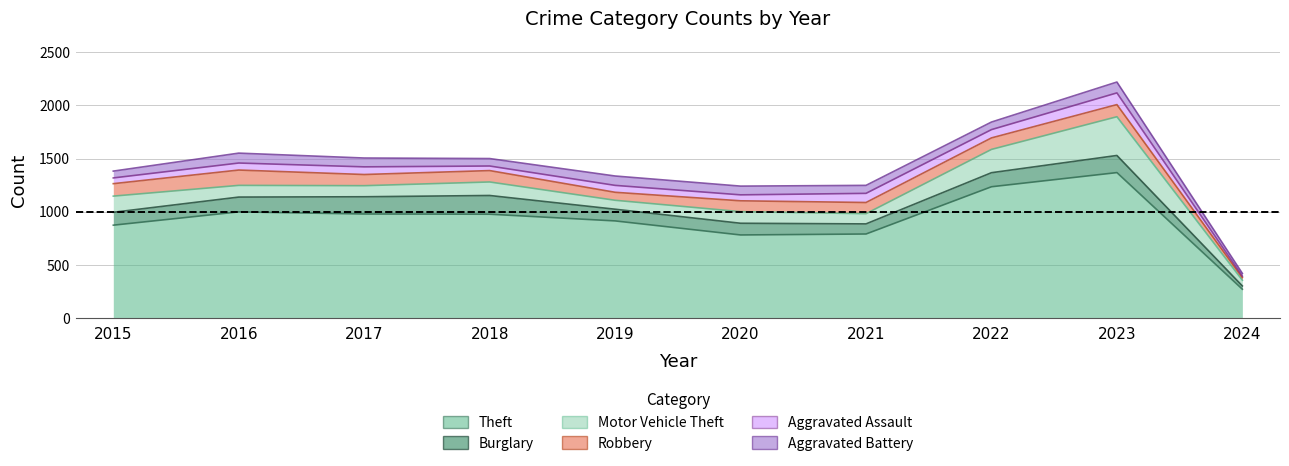

Which series changed the most between 2016 and 2019?

Theft